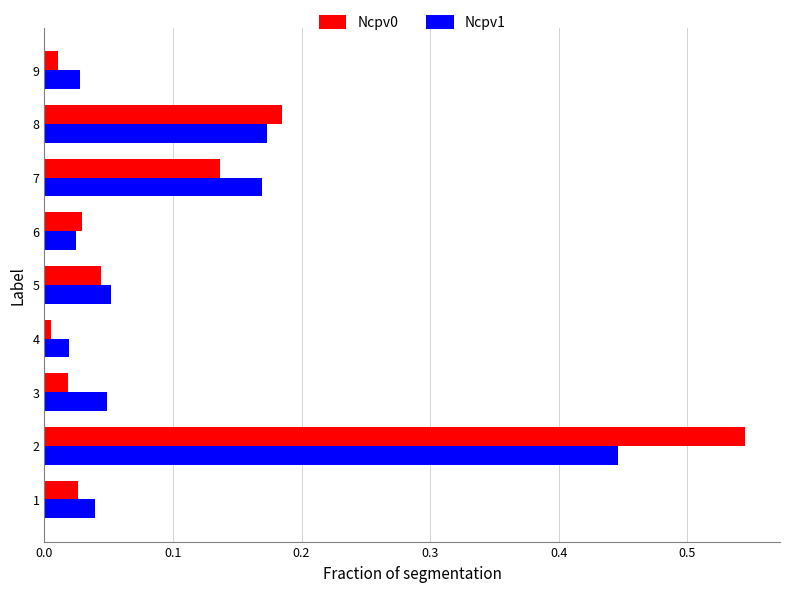

What is the total value across all series at 7?

0.3